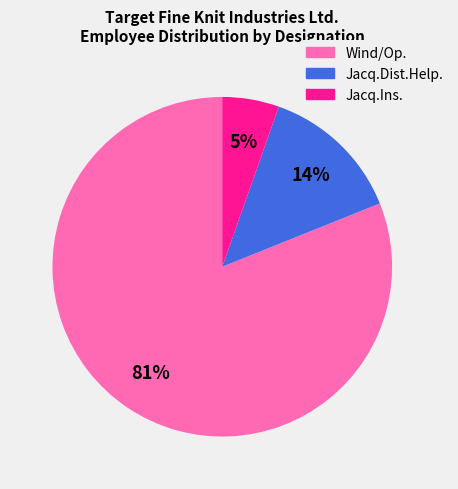

What is the majority slice?

Wind/Op.